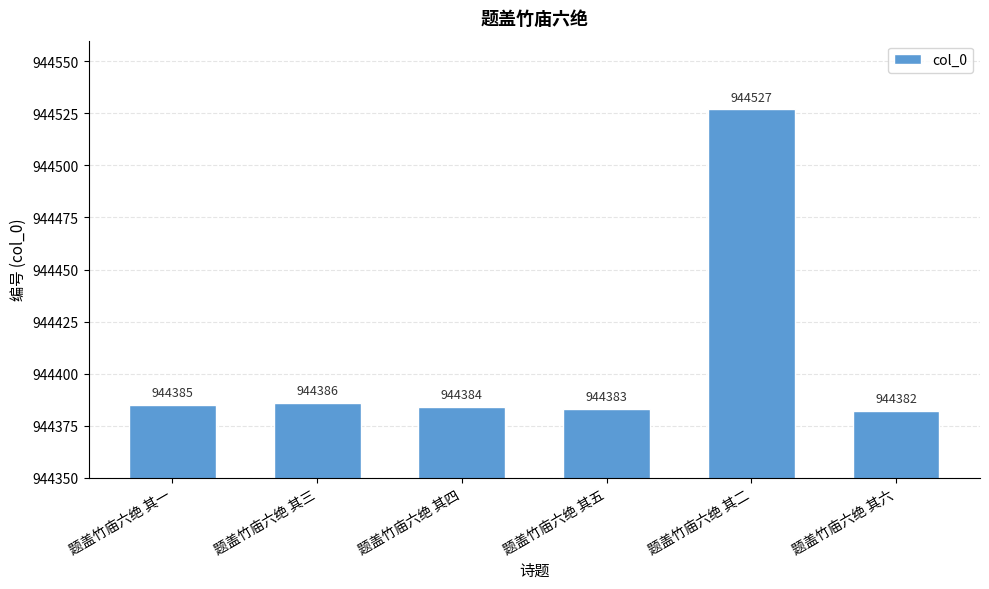

True or false: the data shows 944382 at 题盖竹庙六绝 其六.

True